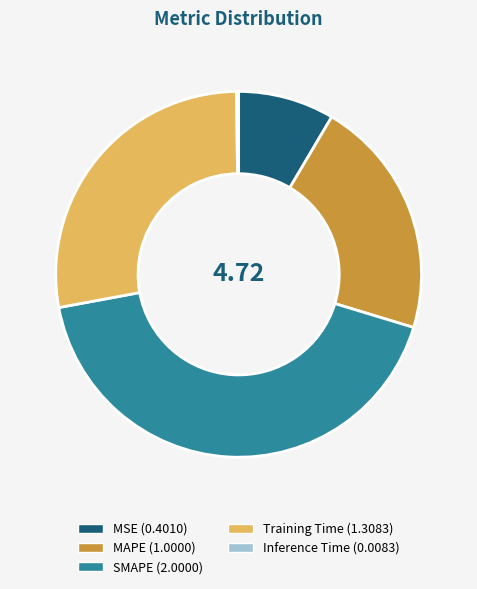

Combined, do MSE and SMAPE account for over 50%?

Yes